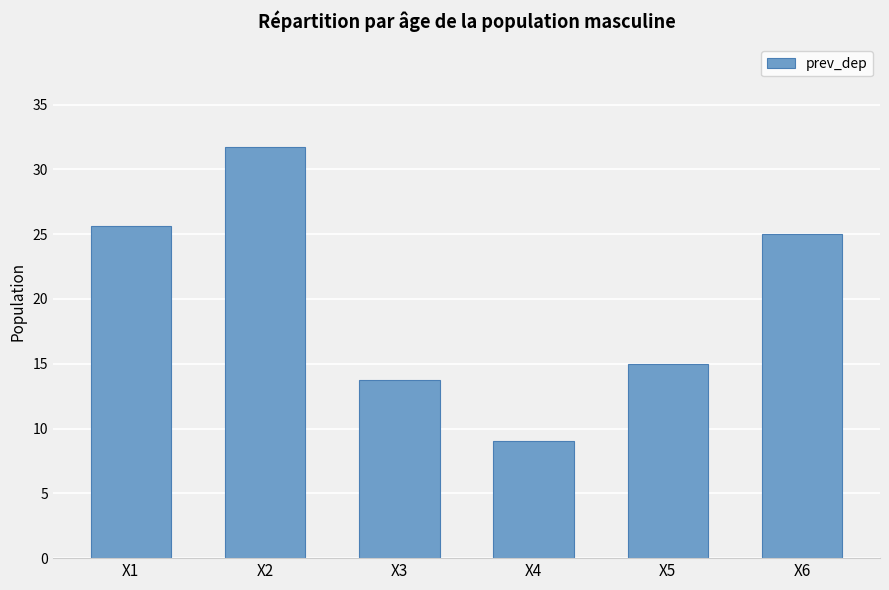

What is the maximum value shown in the chart?

31.7